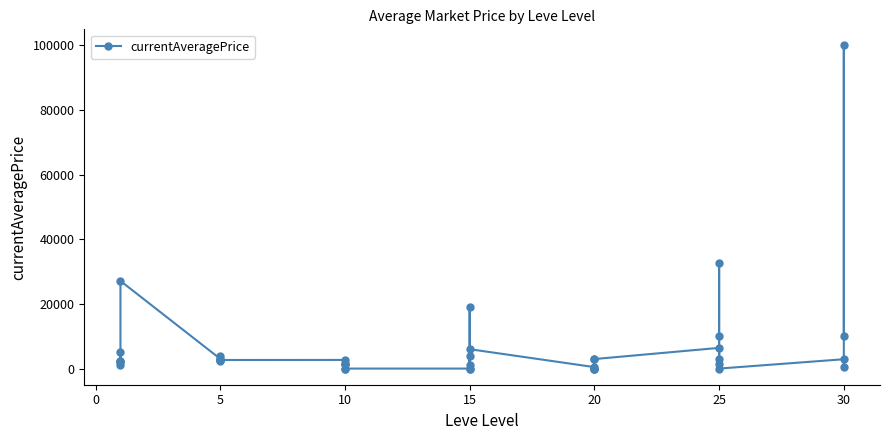

Reading right to left, list all the values displayed in this chart.

10000.0	99999.0	500.0	2889.5	0.0	1379.2	10000.0	32599.1	3013.0	6404.8	2948.0	3000.0	0.0	0.0	0.0	450.0	6000.0	19000.0	0.0	4016.0	1000.0	0.0	0.0	0.0	1400.0	1499.0	1345.1	2673.0	2656.0	2230.0	3767.0	2662.0	2680.0	3011.0	27125.0	2226.0	1017.2	5071.0	2494.0	1998.6